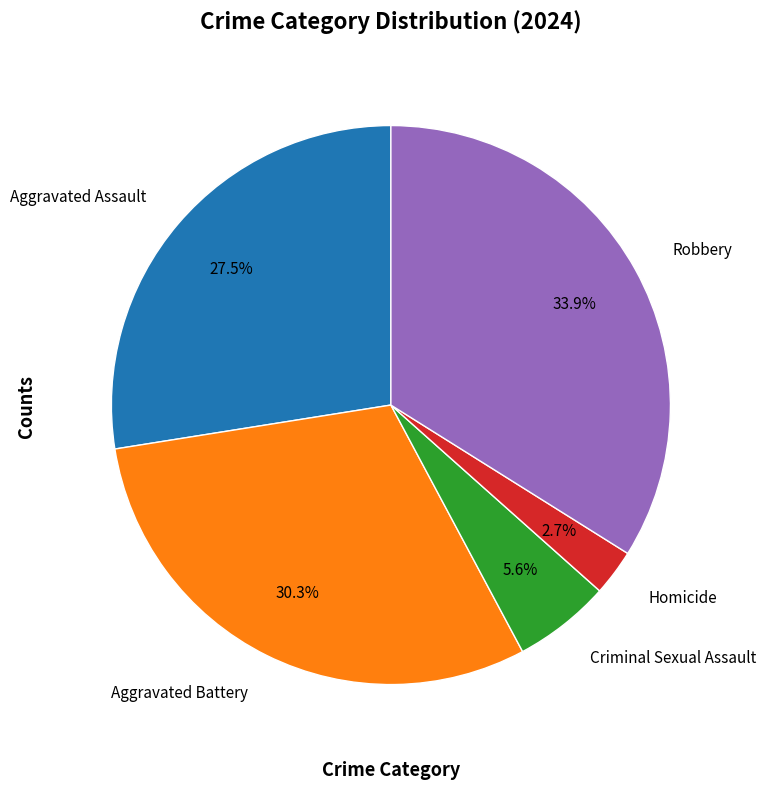

How many slices are in this pie chart?

5